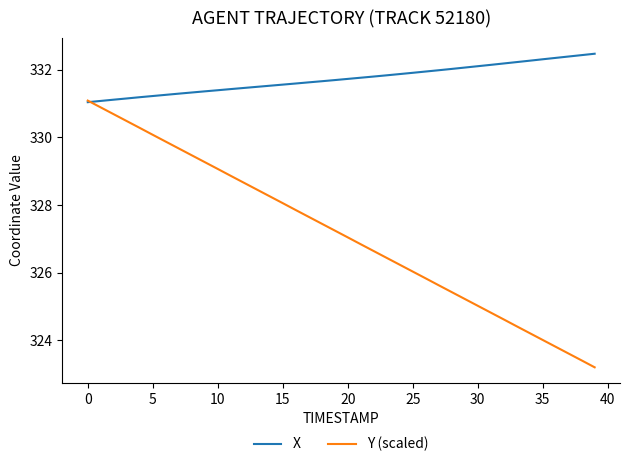

Which series has the largest total across all categories?

X